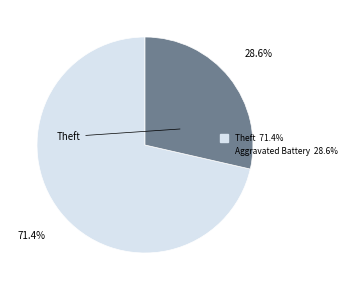

Does any single category account for the majority?

Yes